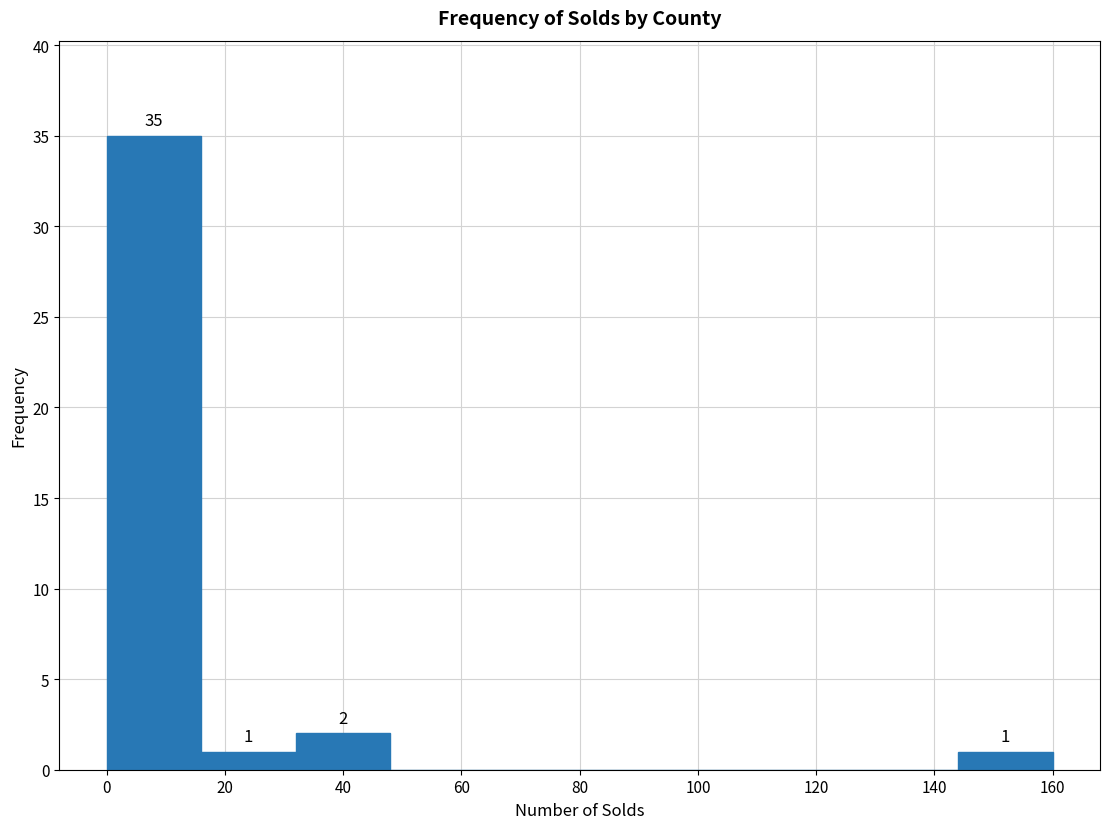

Over which range of the x-axis is the bar tallest?

0 to 16